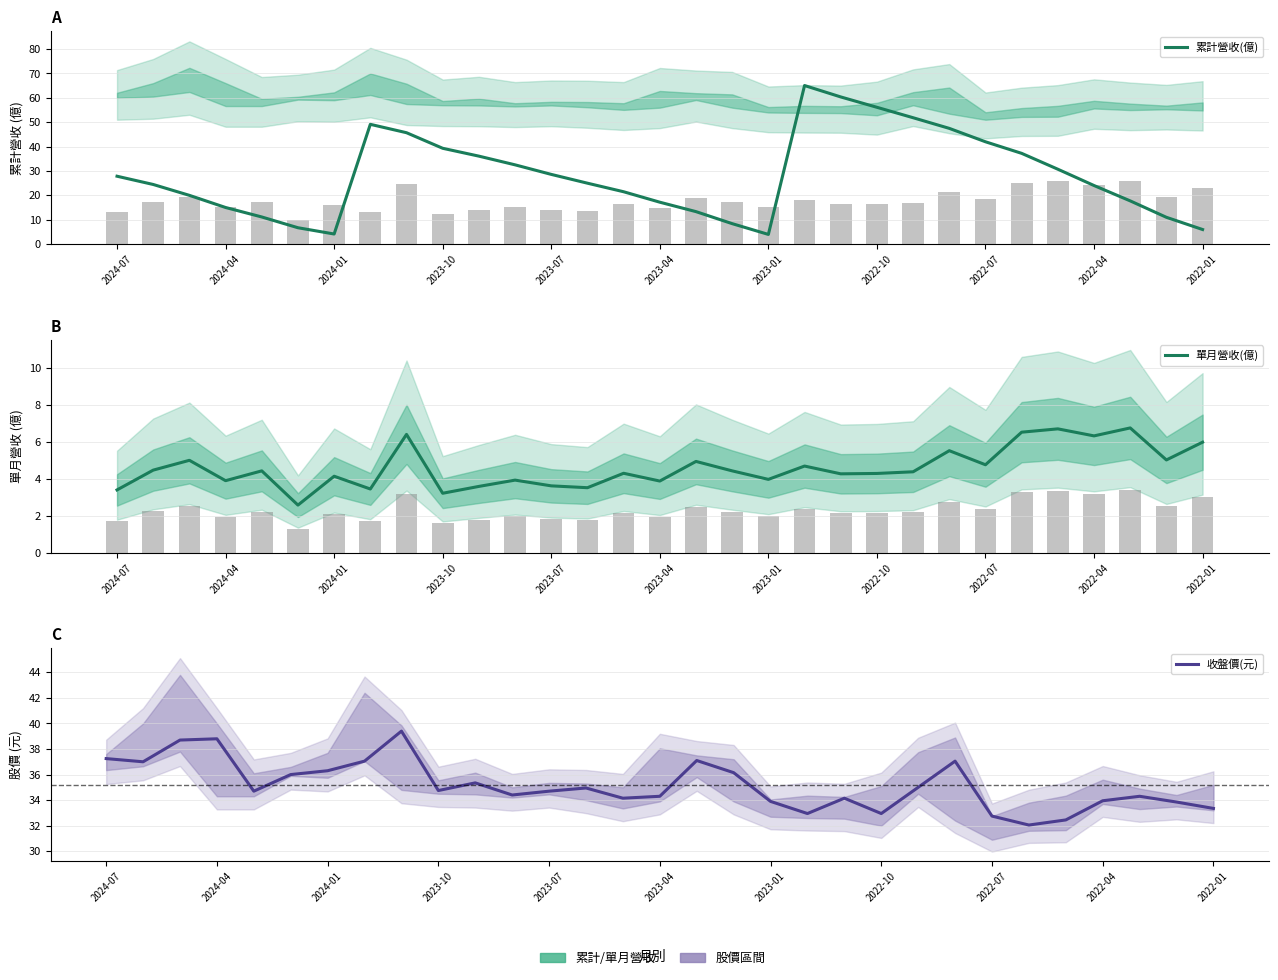

What is the difference between the maximum and second lowest values in the 收盤價(元) series?

6.9